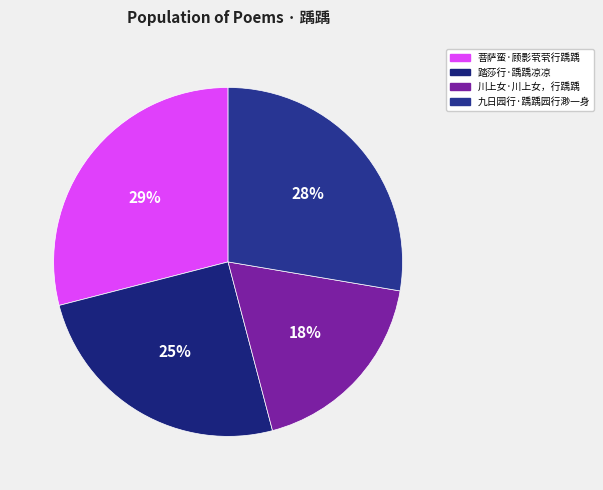

True or false: 九日园行·踽踽园行渺一身 accounts for 21% of the total.

False